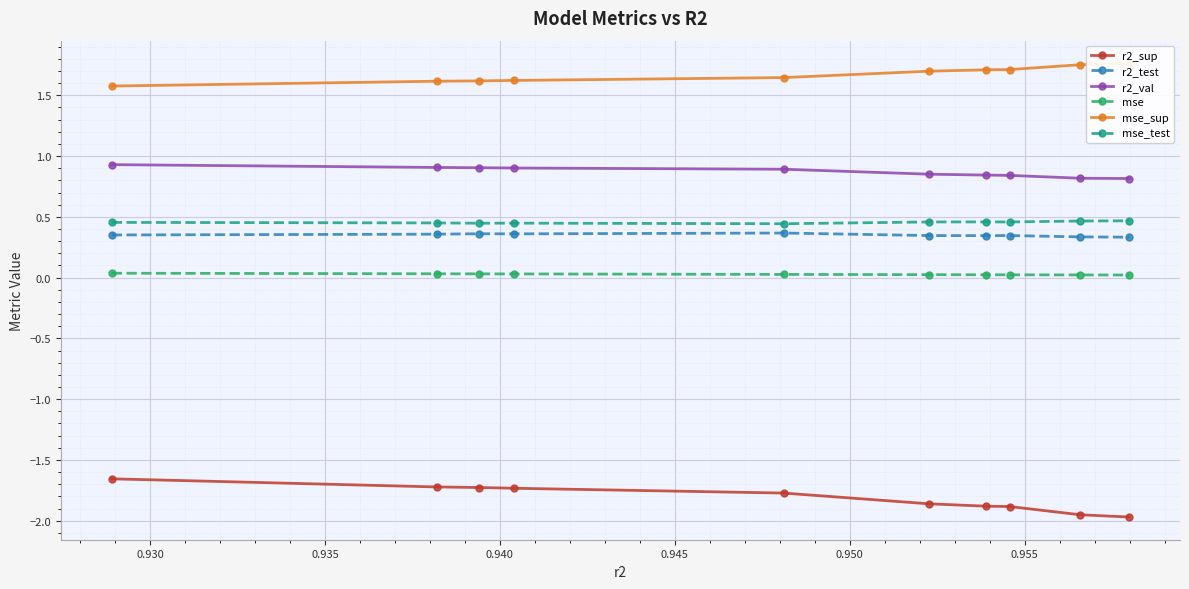

True or false: mse and r2_sup cross at least once.

False